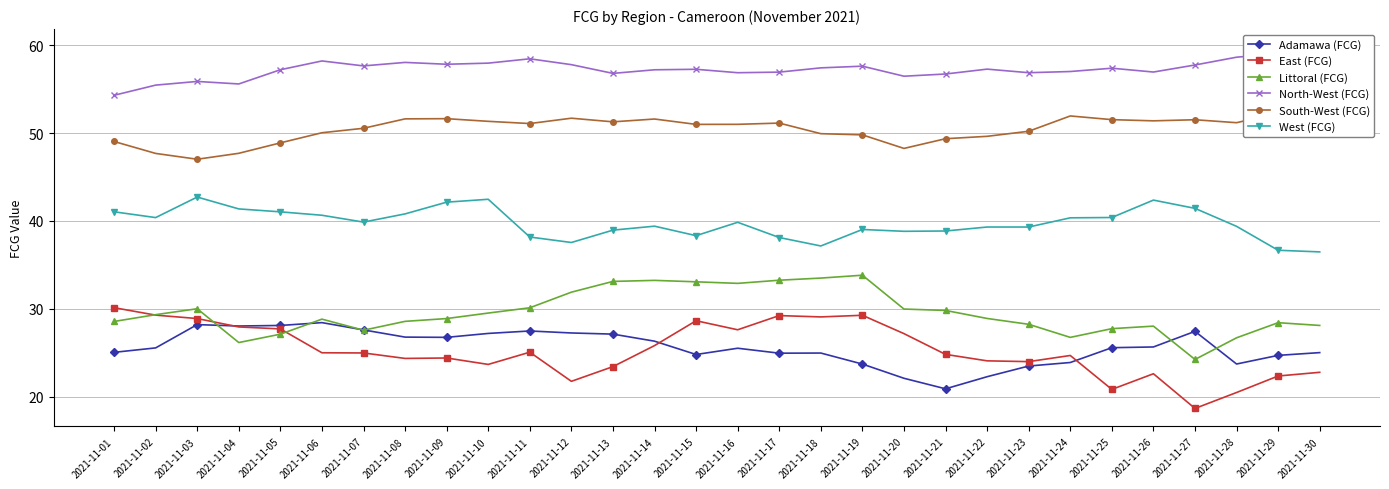

True or false: South-West (FCG) and North-West (FCG) cross at least once.

False